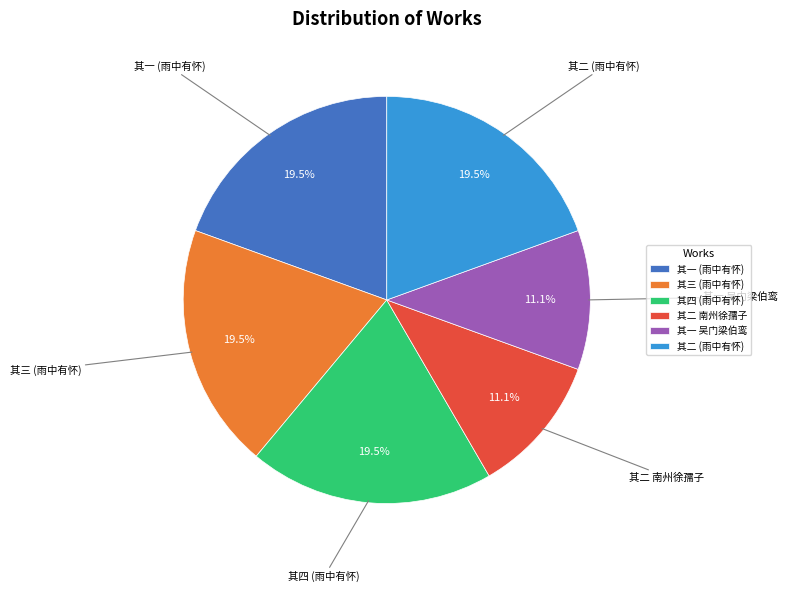

What percentage is NOT represented by 其四 (雨中有怀)?

80.5%